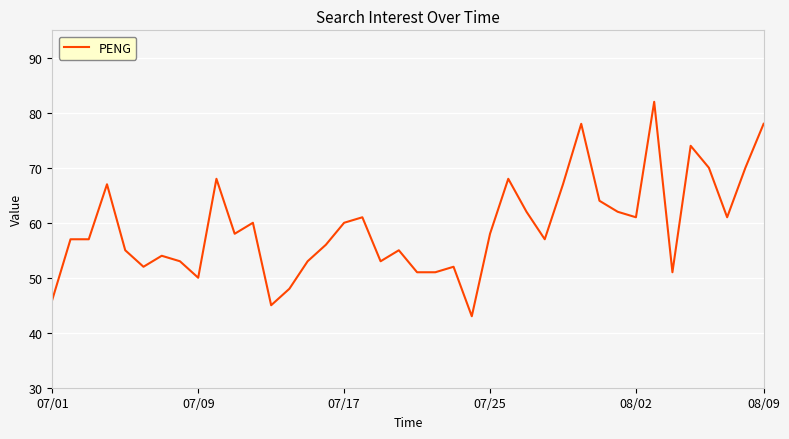

True or false: there are more than 1 points higher than both neighbors.

True